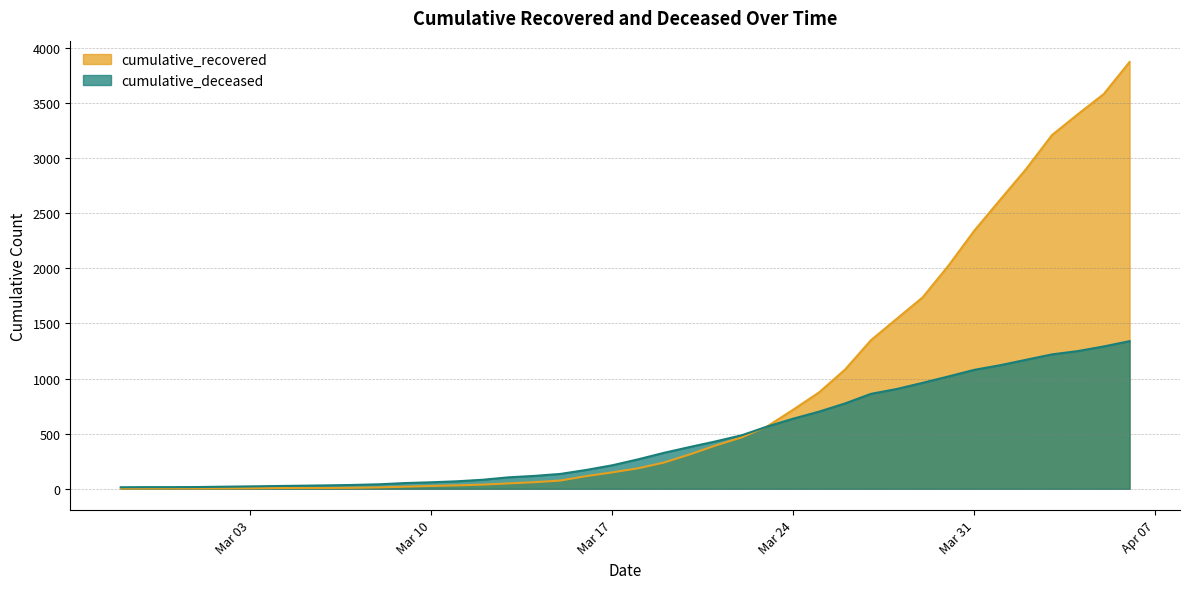

Where do cumulative_deceased and cumulative_recovered first cross each other?

2020-03-22 and 2020-03-23